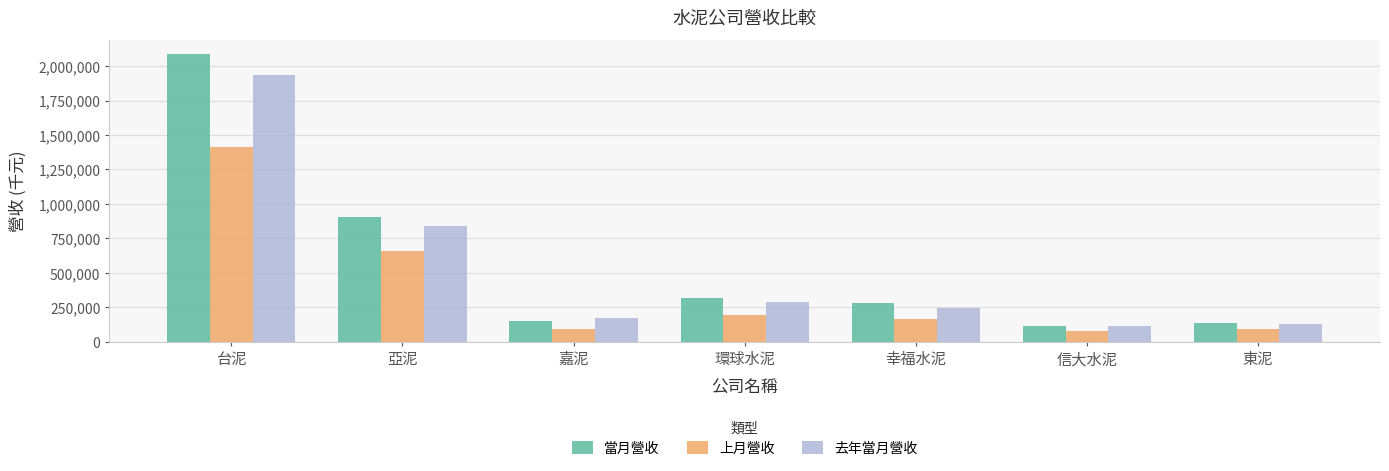

Rank the series by their average value, from highest to lowest.

當月營收, 去年當月營收, 上月營收